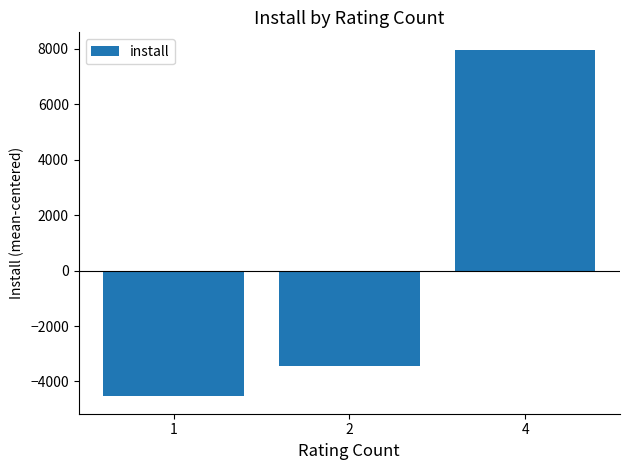

Rank the categories by value from highest to lowest.

4, 2, 1